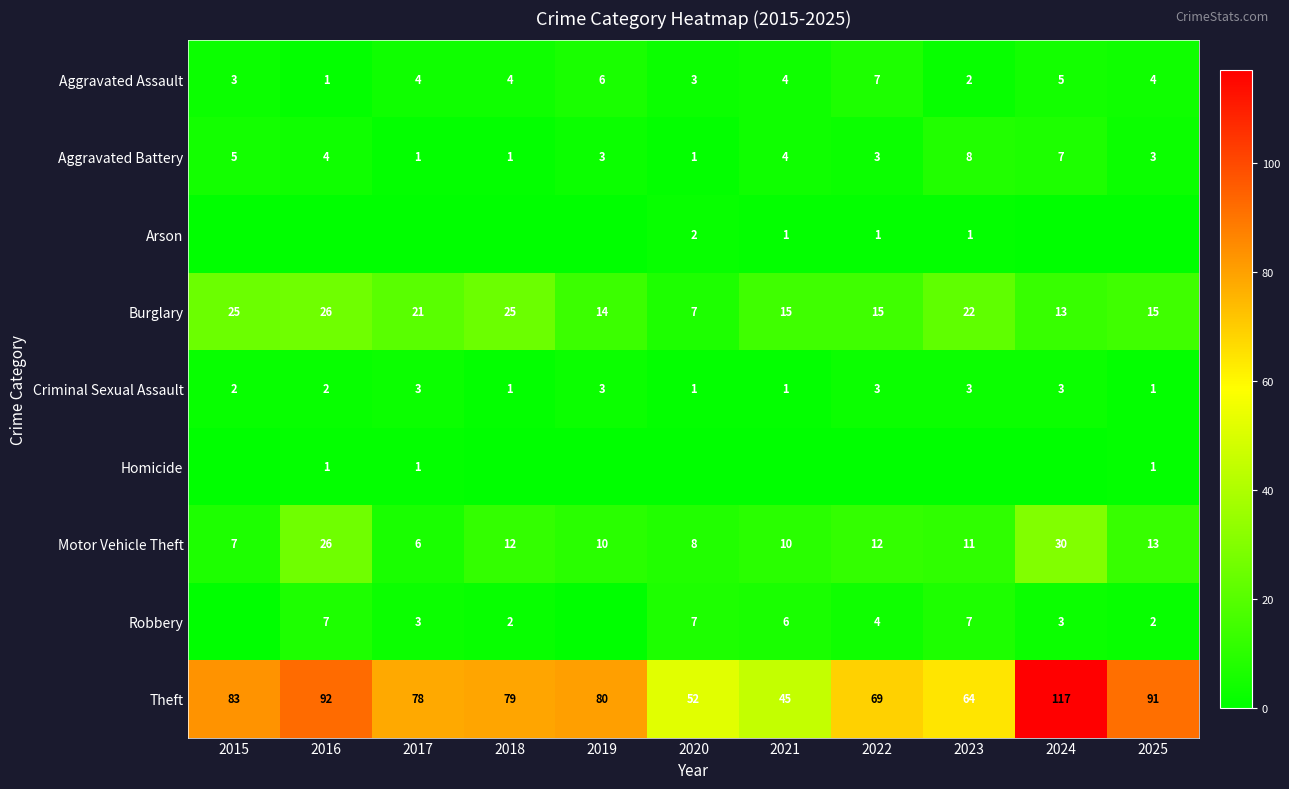

The value of Robbery at 2020 is 7. True or false?

True